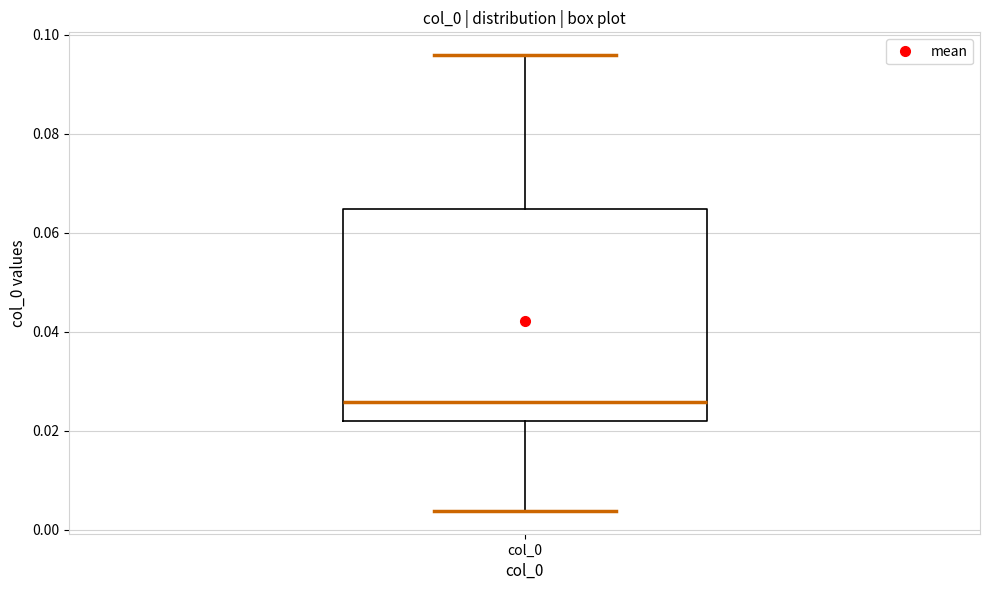

Where does the lower whisker of the box for col_0 end on the y-axis? The values are not printed on the chart, so give them approximately, as read against the axis.

0.004